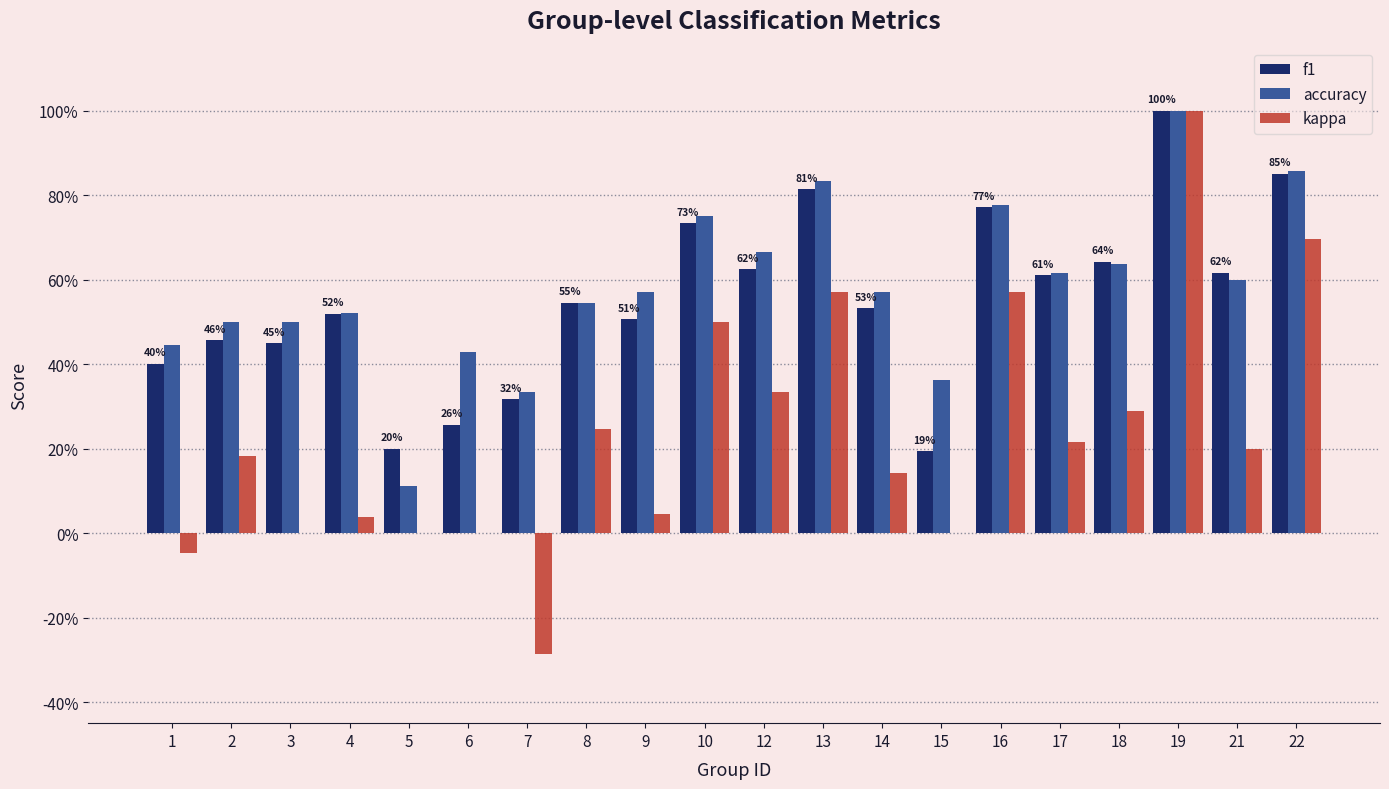

Reading right to left, transcribe all the data shown in this chart.

f1: 22=0.9	21=0.6	19=1.0	18=0.6	17=0.6	16=0.8	15=0.2	14=0.5	13=0.8	12=0.6	10=0.7	9=0.5	8=0.5	7=0.3	6=0.3	5=0.2	4=0.5	3=0.5	2=0.5	1=0.4
accuracy: 22=0.9	21=0.6	19=1.0	18=0.6	17=0.6	16=0.8	15=0.4	14=0.6	13=0.8	12=0.7	10=0.8	9=0.6	8=0.5	7=0.3	6=0.4	5=0.1	4=0.5	3=0.5	2=0.5	1=0.4
kappa: 22=0.7	21=0.2	19=1.0	18=0.3	17=0.2	16=0.6	15=0.0	14=0.1	13=0.6	12=0.3	10=0.5	9=0.0	8=0.2	7=-0.3	6=0.0	5=0.0	4=0.0	3=0.0	2=0.2	1=-0.0